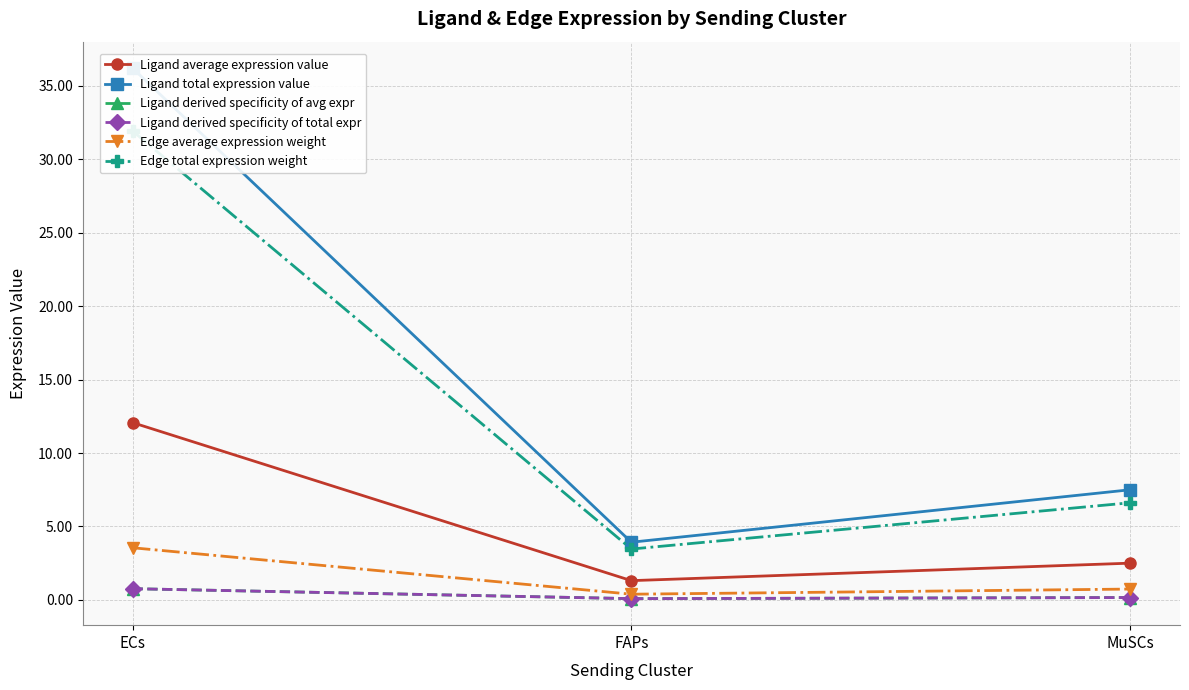

What is the difference between the maximum and minimum values in the Ligand average expression value series?

10.8